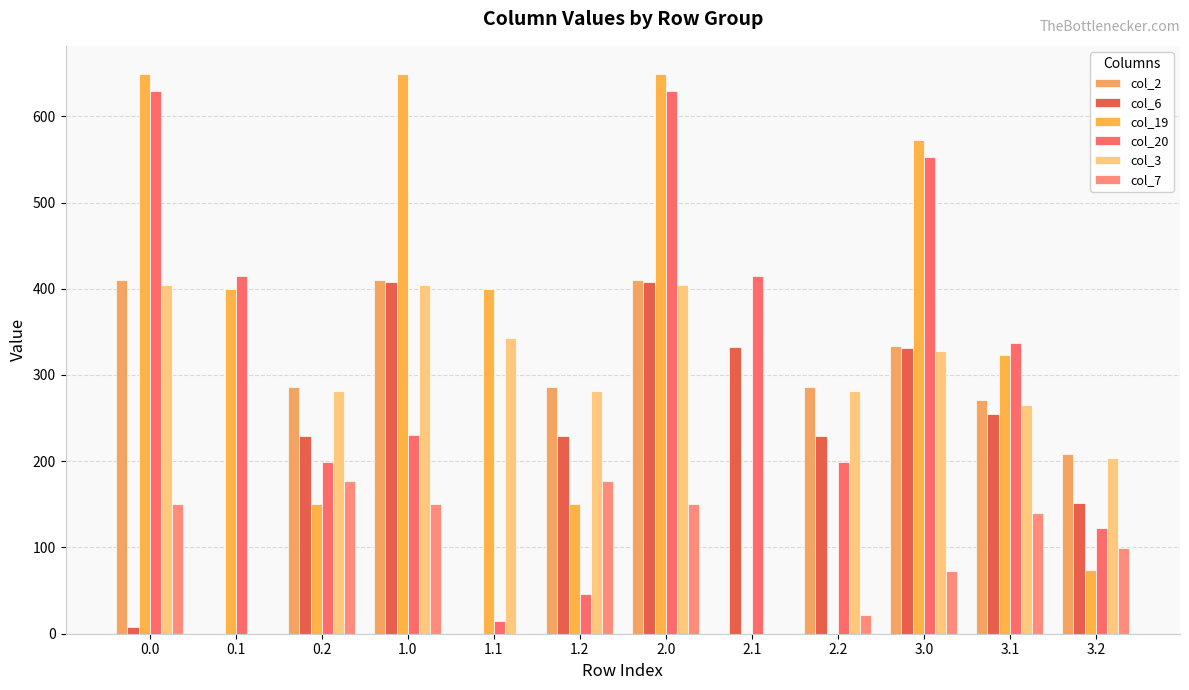

List the series in order of their peak value, highest first.

col_19, col_20, col_2, col_6, col_3, col_7